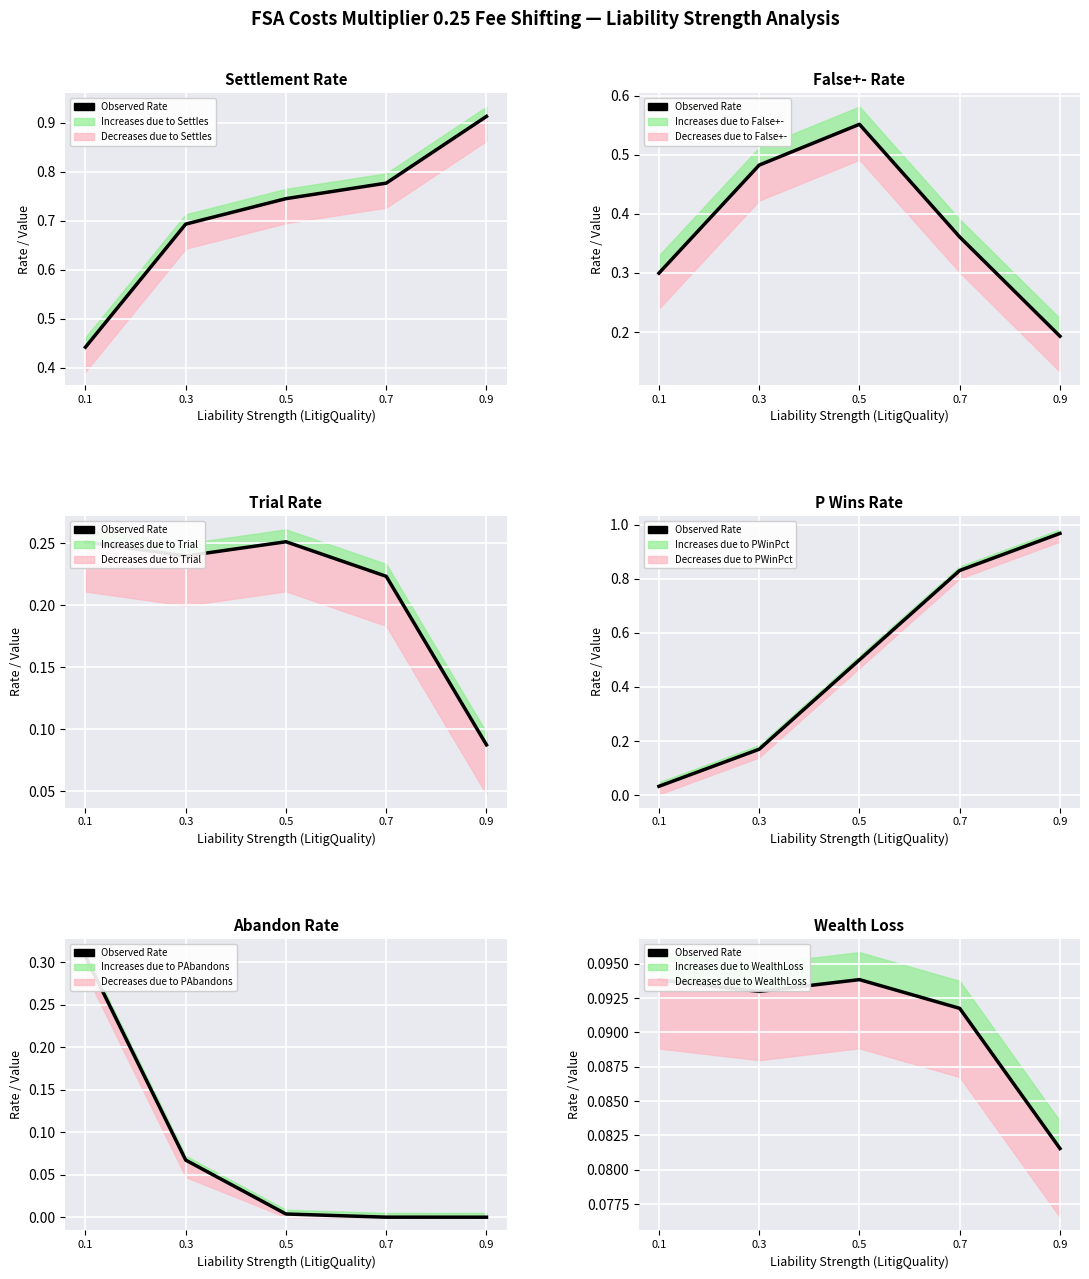

What is the value of the 4th point from the left?

0.1